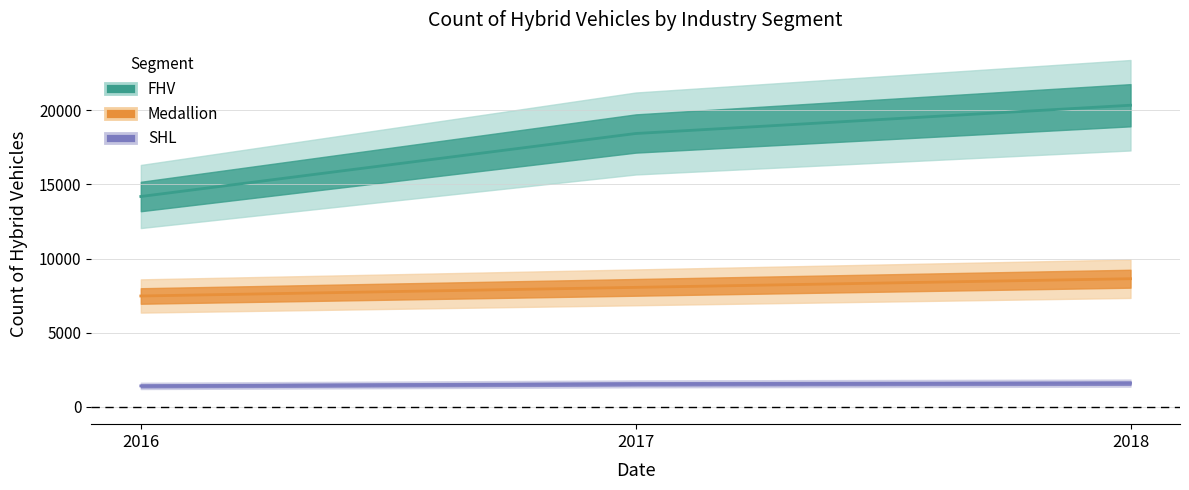

How many FHV values are between 14190 and 20347?

3